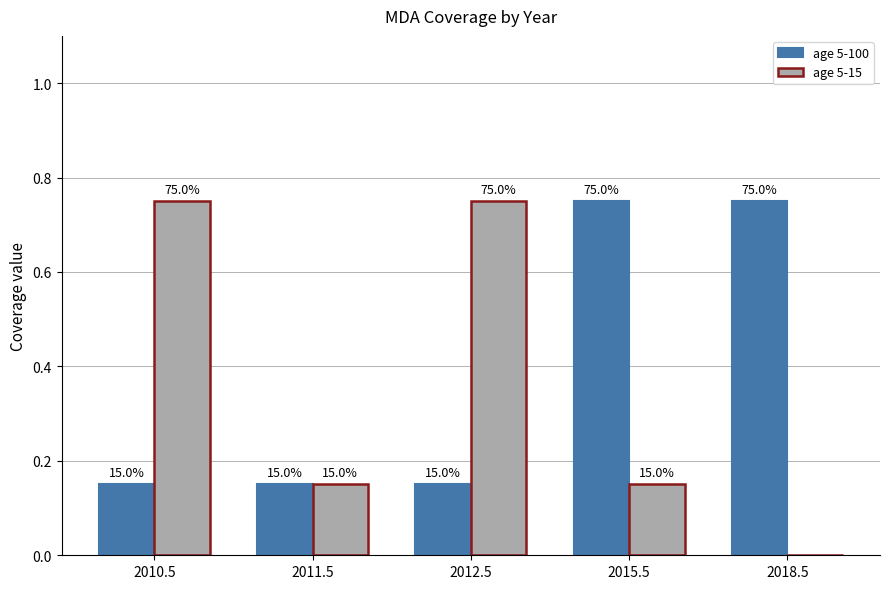

Are the bars grouped side by side (vs. stacked)?

Yes